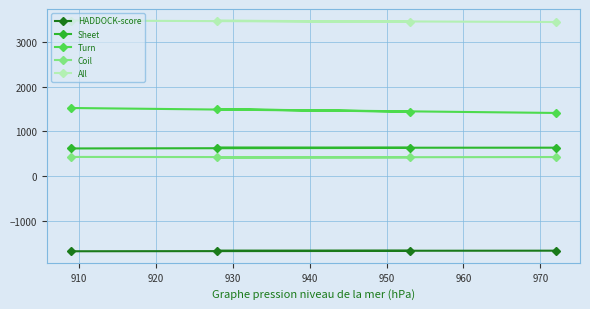

What are all the series names shown in the legend?

HADDOCK-score, Sheet, Turn, Coil, All